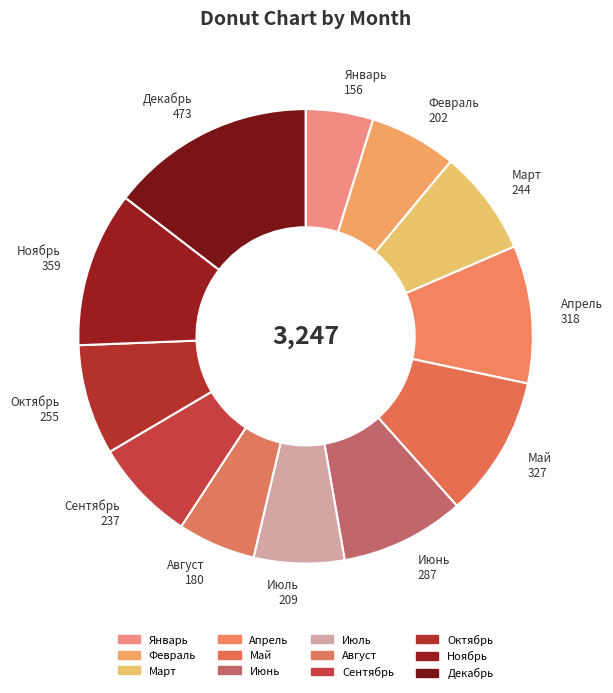

Between Июль and Апрель, which is larger?

Апрель